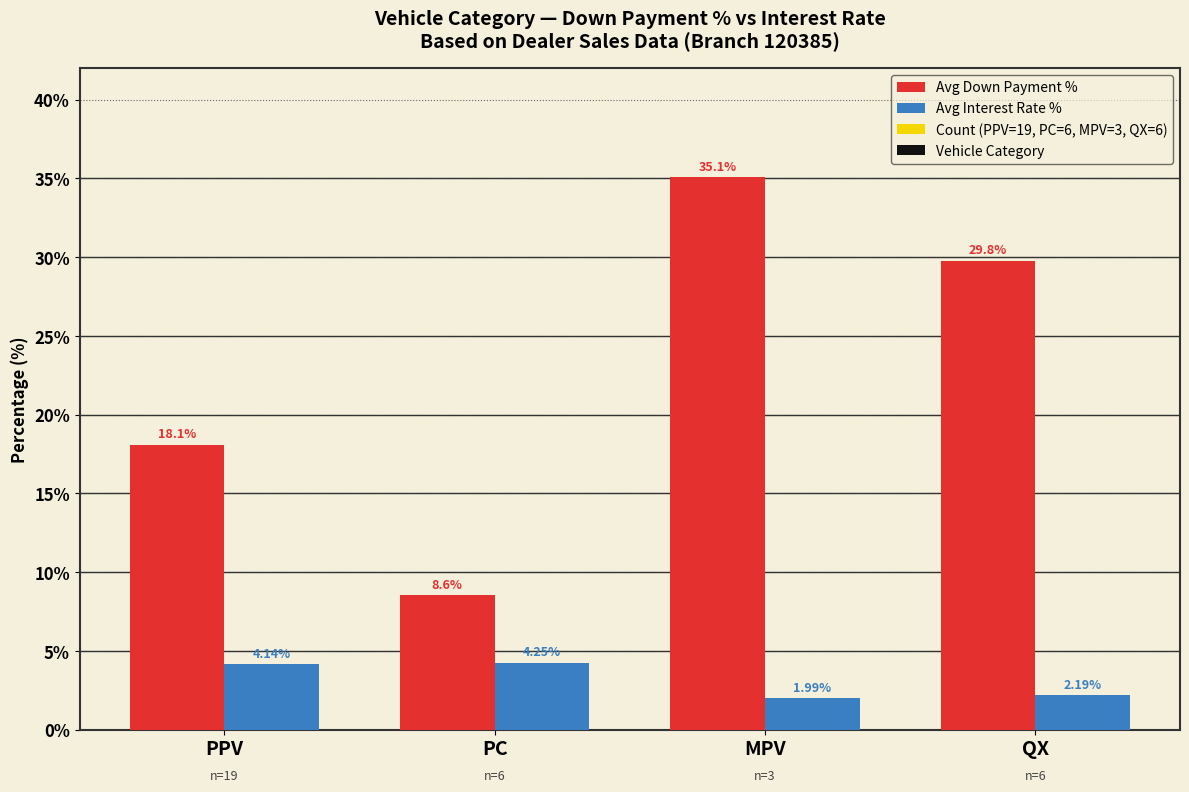

Which category has the highest value across all series?

MPV